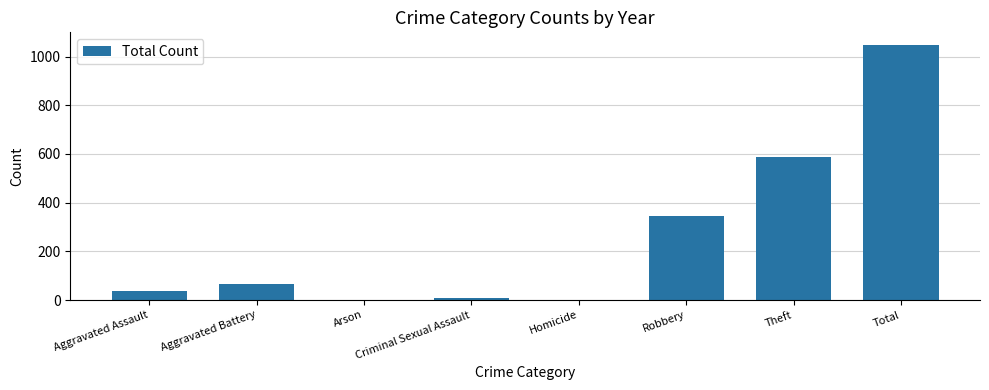

What is the approximate value at Theft, to the nearest 50?

600